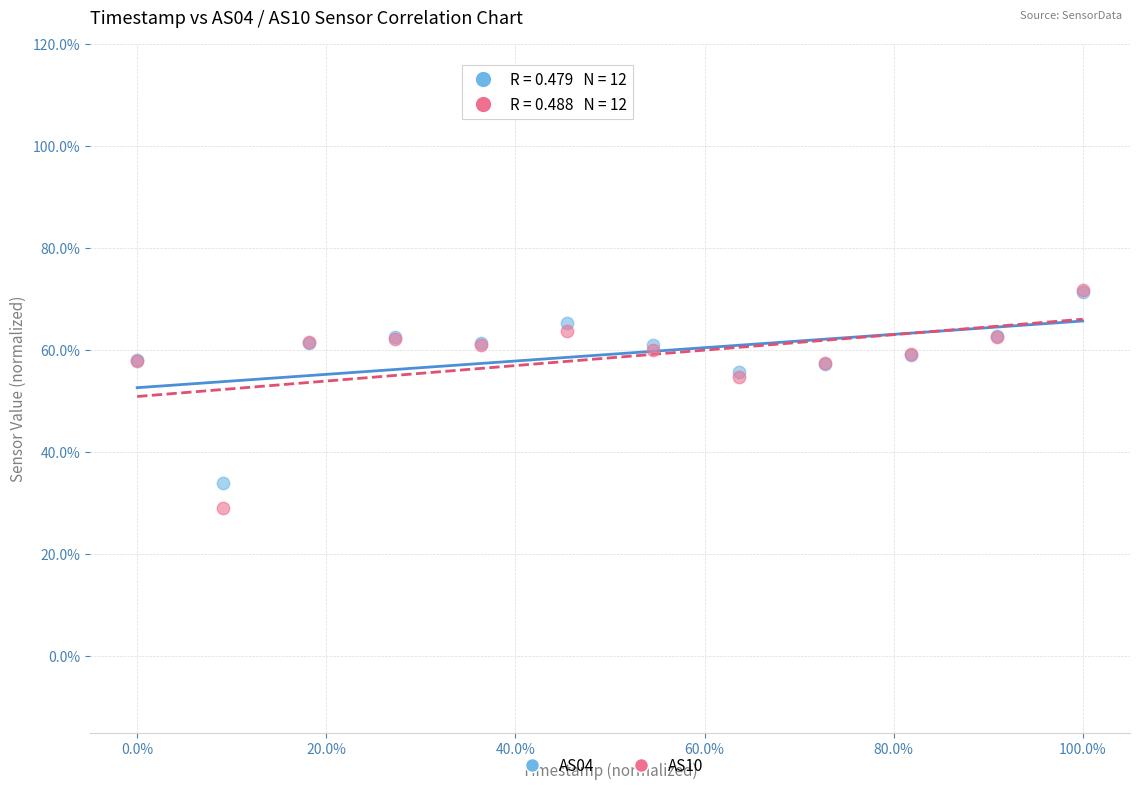

Which series contains the lowest Y value?

AS10